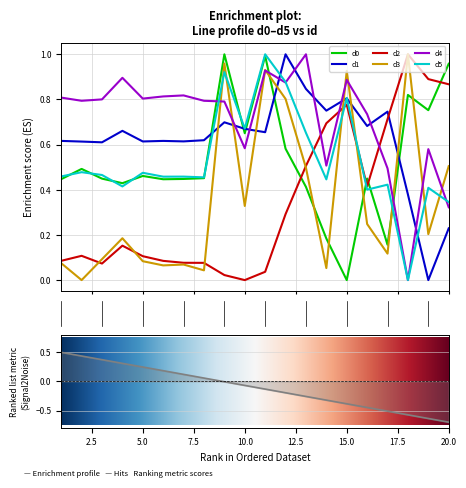

What is the greatest value displayed?

1.0